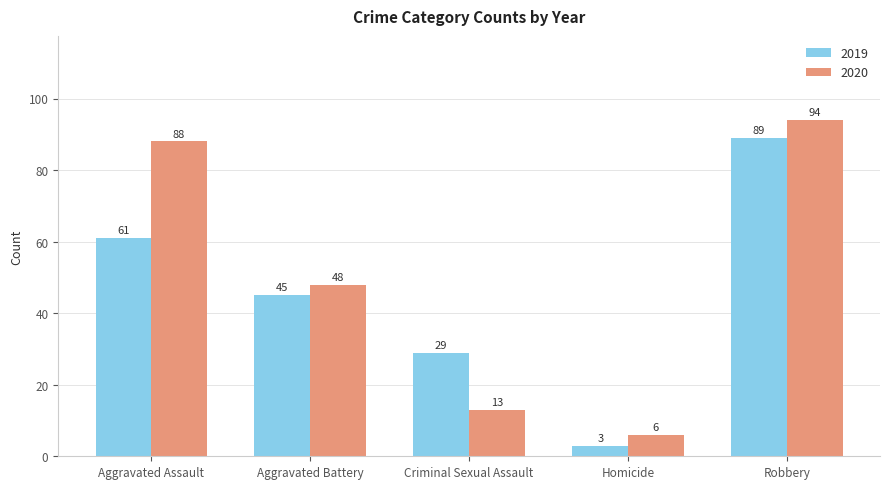

Where is 2019 nearest to the value 46?

Aggravated Battery